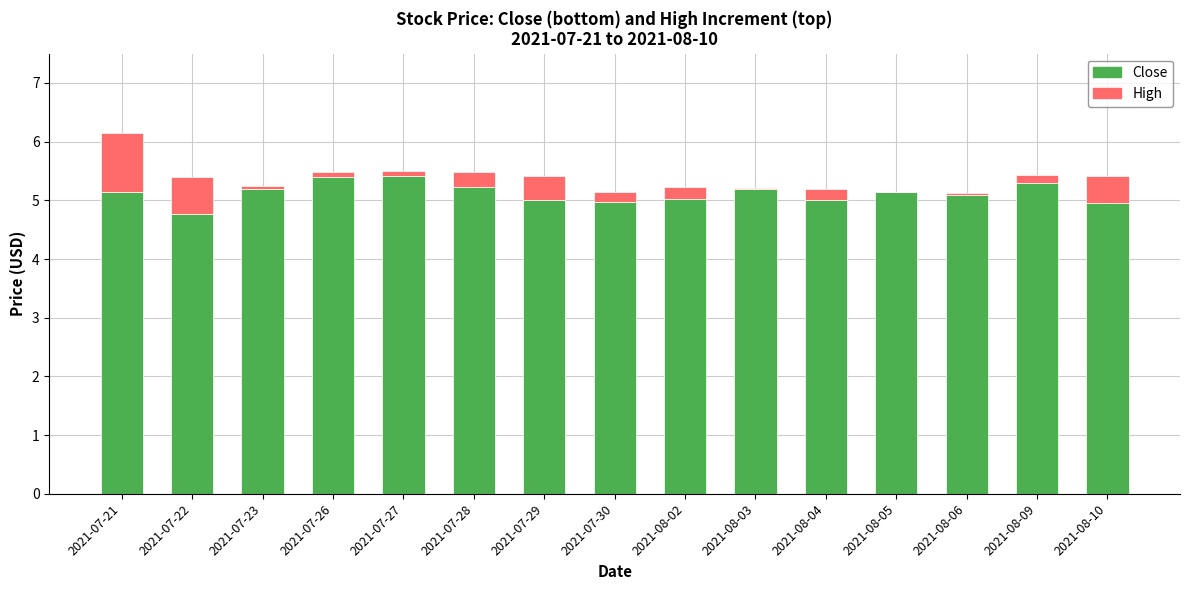

What is the sum of the Close values at 2021-08-03 and 2021-08-09?

10.5